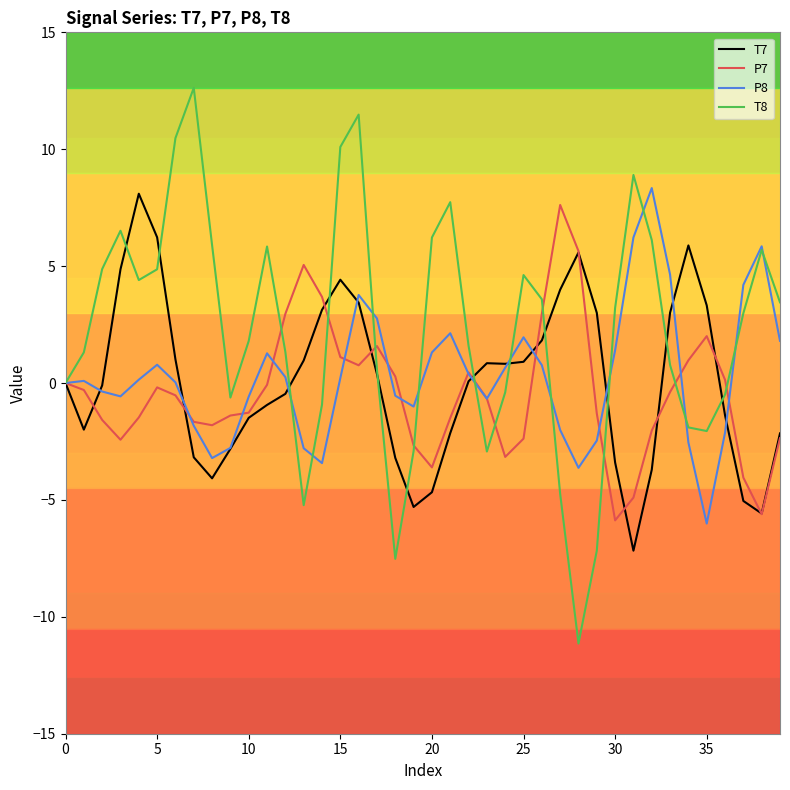

What is the greatest value displayed?

12.6